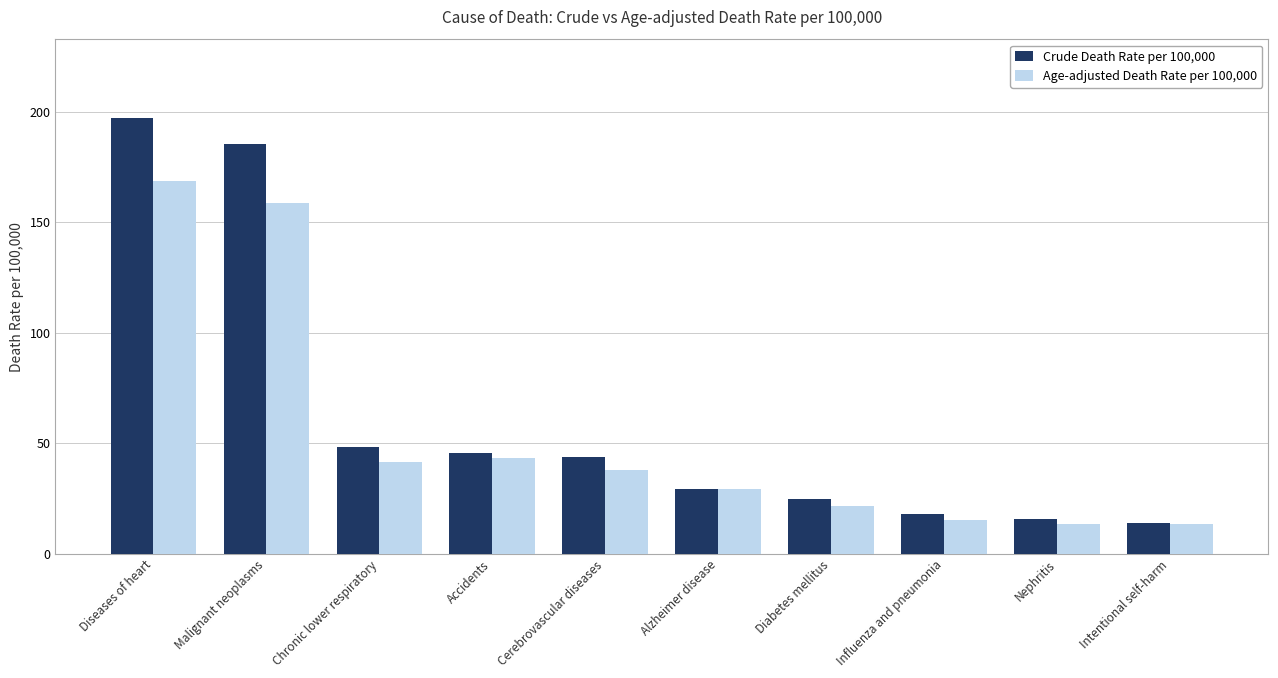

Between Malignant neoplasms and Influenza and pneumonia, which series saw the biggest shift?

Crude Death Rate per 100,000